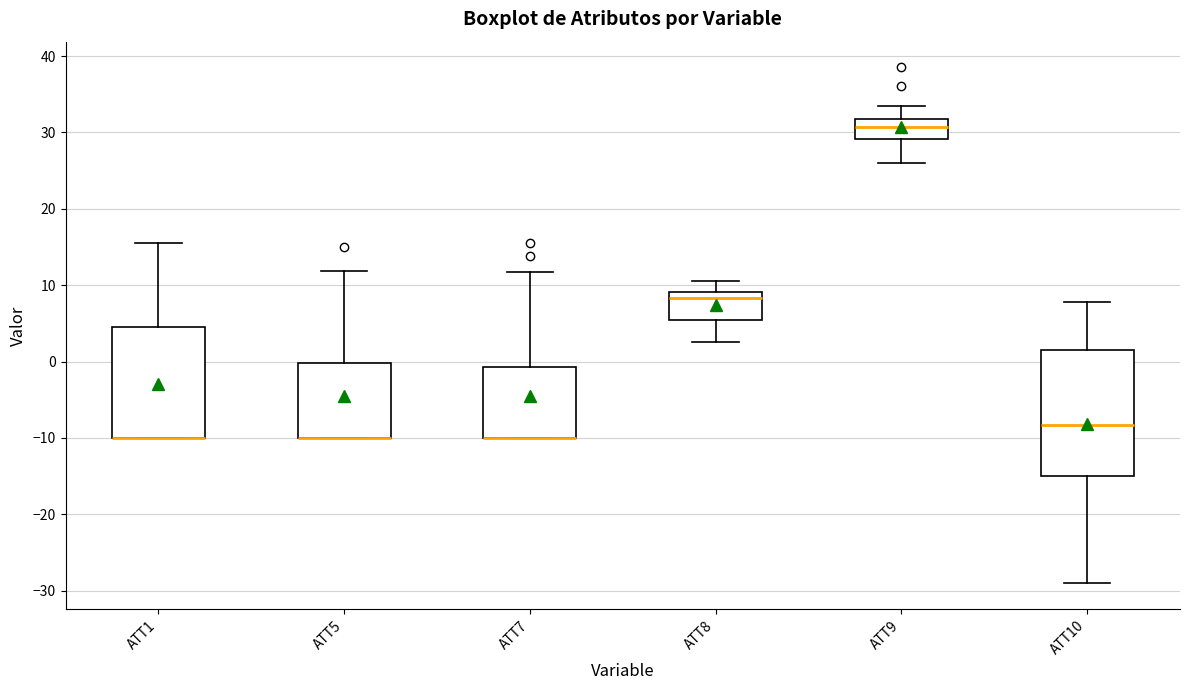

Reading left to right, read every box against the y-axis: the position of its median line, the range the box covers, and the ends of its whiskers. The values are not printed on the chart, so give them approximately, as read against the axis.

ATT1: median -10 (drawn on the box's lower edge), box -10 to 5, whiskers -10 to 16
ATT5: median -10 (drawn on the box's lower edge), box -10 to 0, whiskers -10 to 12
ATT7: median -10 (drawn on the box's lower edge), box -10 to -1, whiskers -10 to 12
ATT8: median 8, box 5 to 9, whiskers 3 to 11
ATT9: median 31, box 29 to 32, whiskers 26 to 33
ATT10: median -8, box -15 to 1, whiskers -29 to 8